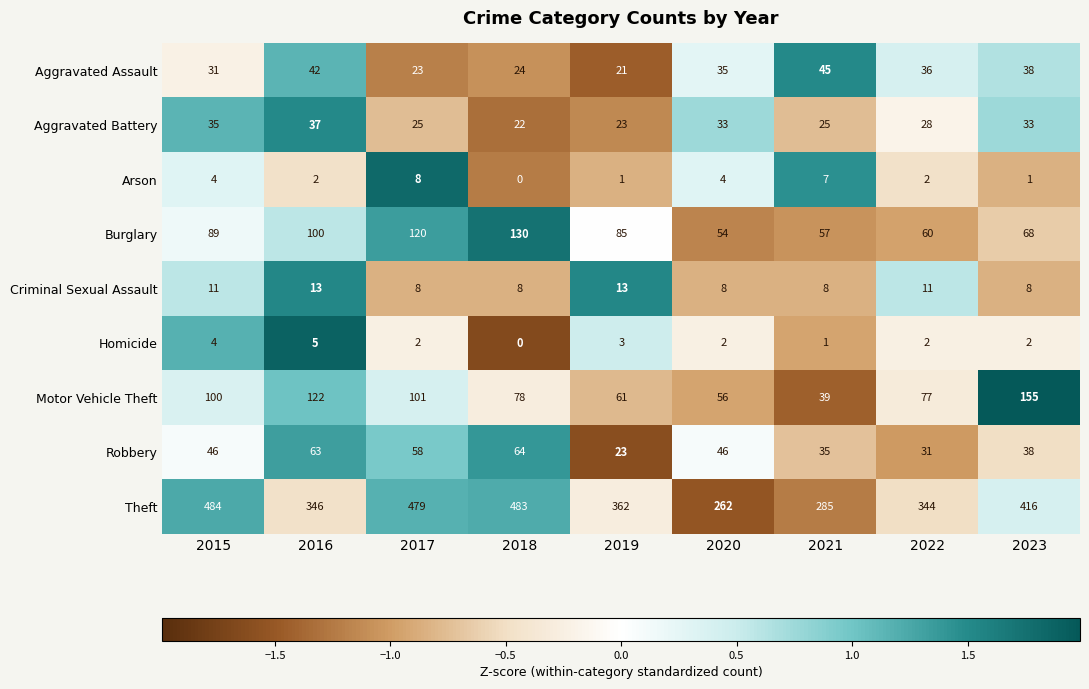

Count the number of data series in this chart.

9